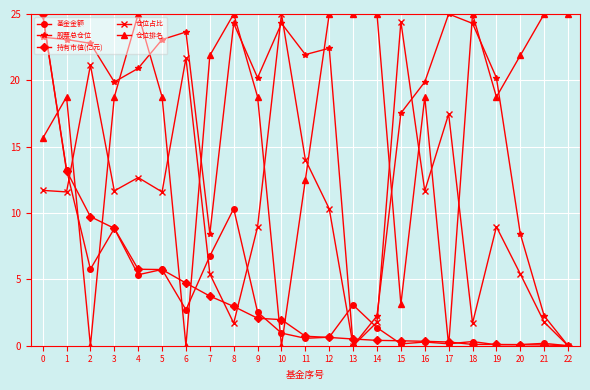

Where do 仓位排名 and 股票总仓位 first cross each other?

3 and 4